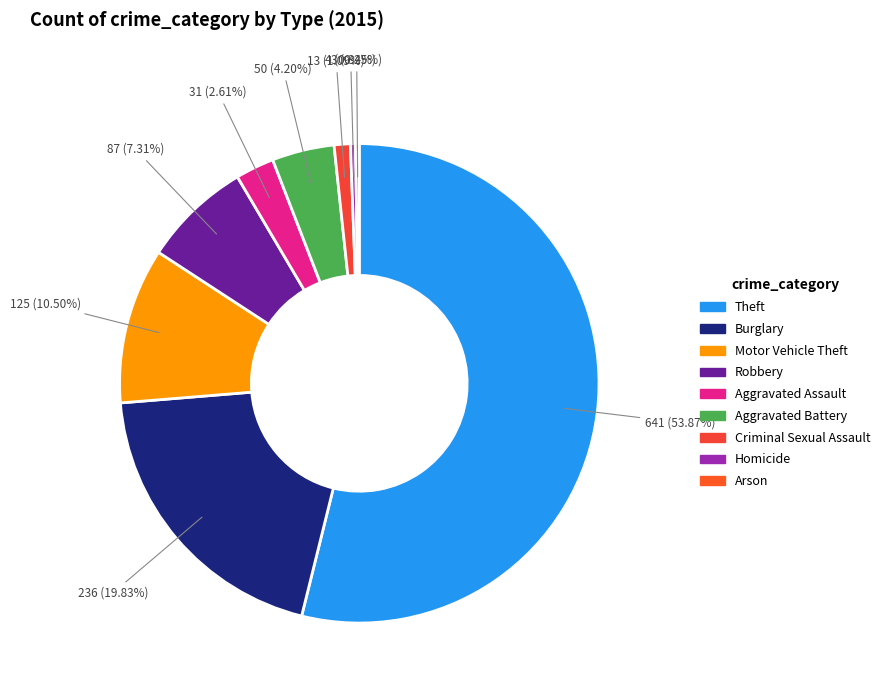

What is the ratio of the value at Robbery to the value at Arson?

29.0